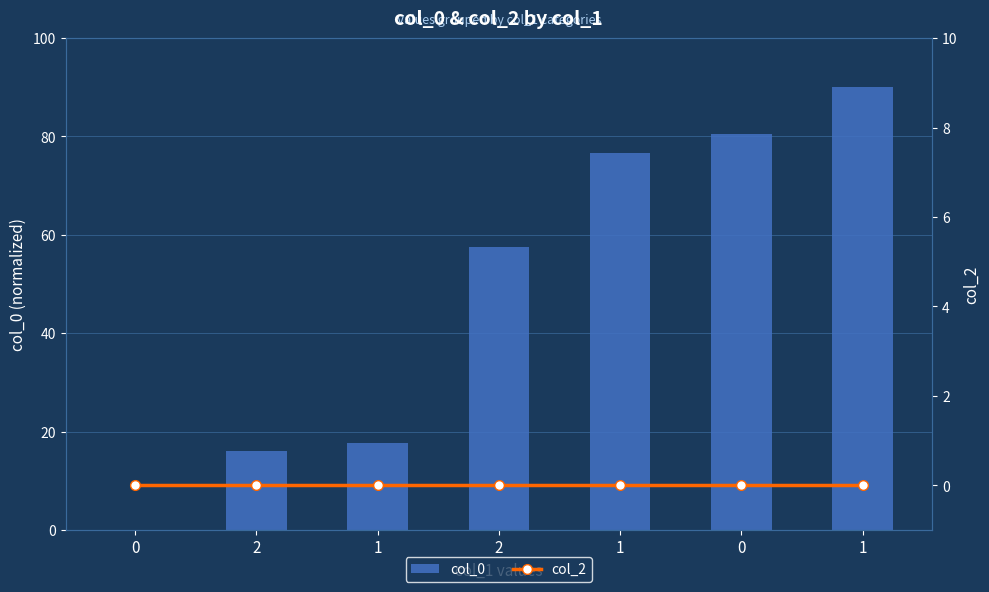

What is the label of the 3rd bar from the left?

1